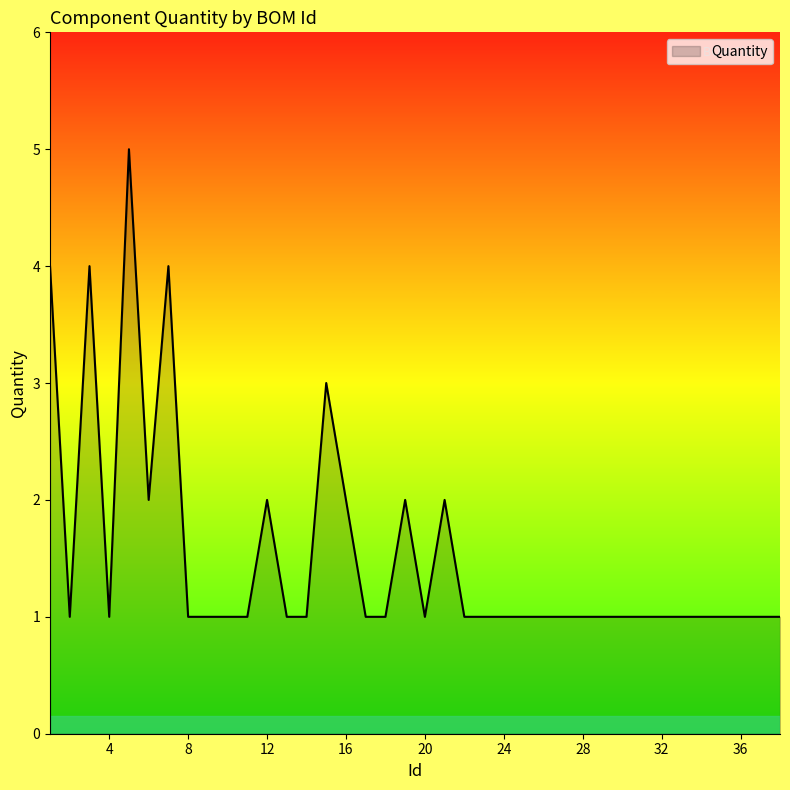

Reading right to left, extract all data points from this chart.

1	1	1	1	1	1	1	1	1	1	1	1	1	1	1	1	1	2	1	2	1	1	2	3	1	1	2	1	1	1	1	4	2	5	1	4	1	4